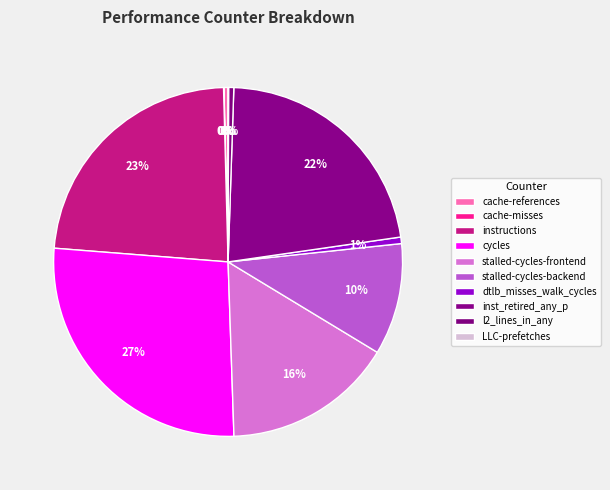

Rank the categories by value from lowest to highest.

cache-misses, LLC-prefetches, cache-references, l2_lines_in_any, dtlb_misses_walk_cycles, stalled-cycles-backend, stalled-cycles-frontend, inst_retired_any_p, instructions, cycles